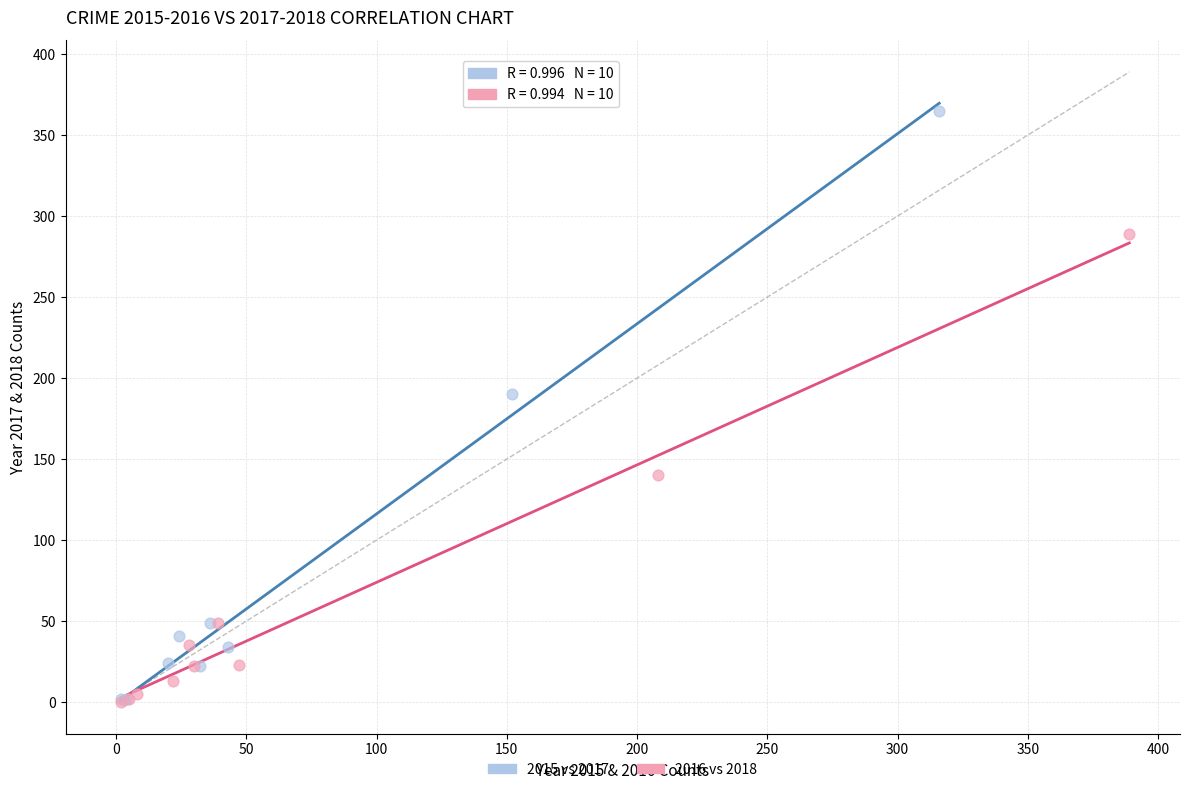

Which series reaches the maximum Y coordinate?

2015 vs 2017